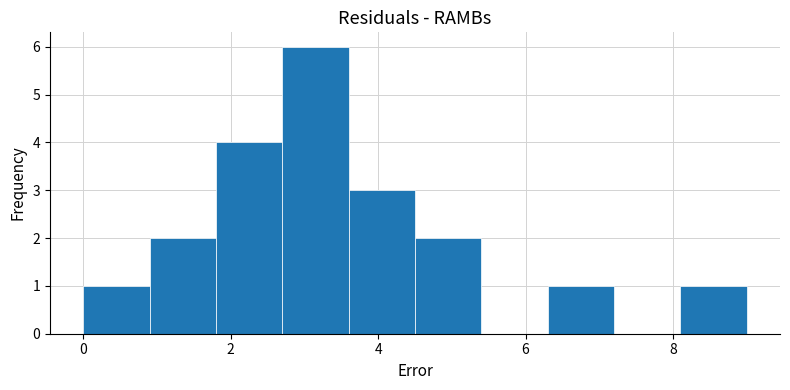

Reading left to right, transcribe this chart: for each bar, give the range it covers on the x-axis and its height. Neither the bar edges nor the heights are printed on the chart, so give them approximately, as read against the axes.

0.0 to 0.9: 1
0.9 to 1.8: 2
1.8 to 2.7: 4
2.7 to 3.6: 6
3.6 to 4.5: 3
4.5 to 5.4: 2
5.4 to 6.3: 0
6.3 to 7.2: 1
7.2 to 8.1: 0
8.1 to 9.0: 1